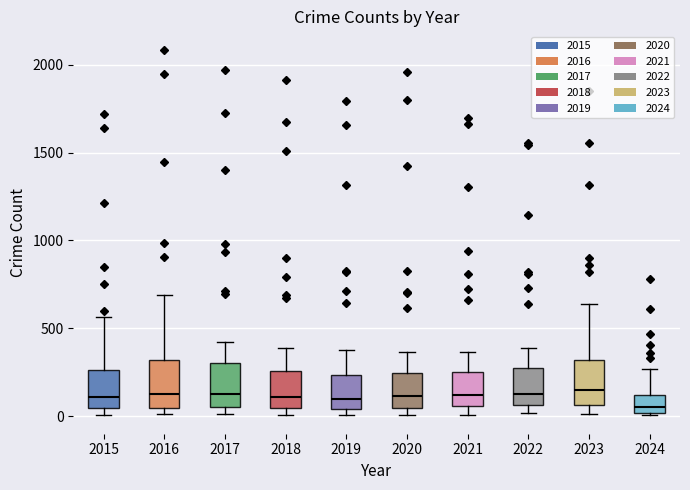

Reading left to right, transcribe this box plot: for each box, give where its median line is, the range the box spans, and where its two whiskers end, as read against the y-axis. The values are not printed on the chart, so give them approximately, as read against the axis.

2015: median 100, box 50 to 250, whiskers 0 to 550
2016: median 150, box 50 to 300, whiskers 0 to 700
2017: median 100, box 50 to 300, whiskers 0 to 400
2018: median 100, box 50 to 250, whiskers 0 to 400
2019: median 100, box 50 to 250, whiskers 0 to 400
2020: median 100, box 50 to 250, whiskers 0 to 350
2021: median 100, box 50 to 250, whiskers 0 to 350
2022: median 100, box 50 to 250, whiskers 0 to 400
2023: median 150, box 50 to 300, whiskers 0 to 650
2024: median 50, box 0 to 100, whiskers 0 (just below the box's lower edge) to 250